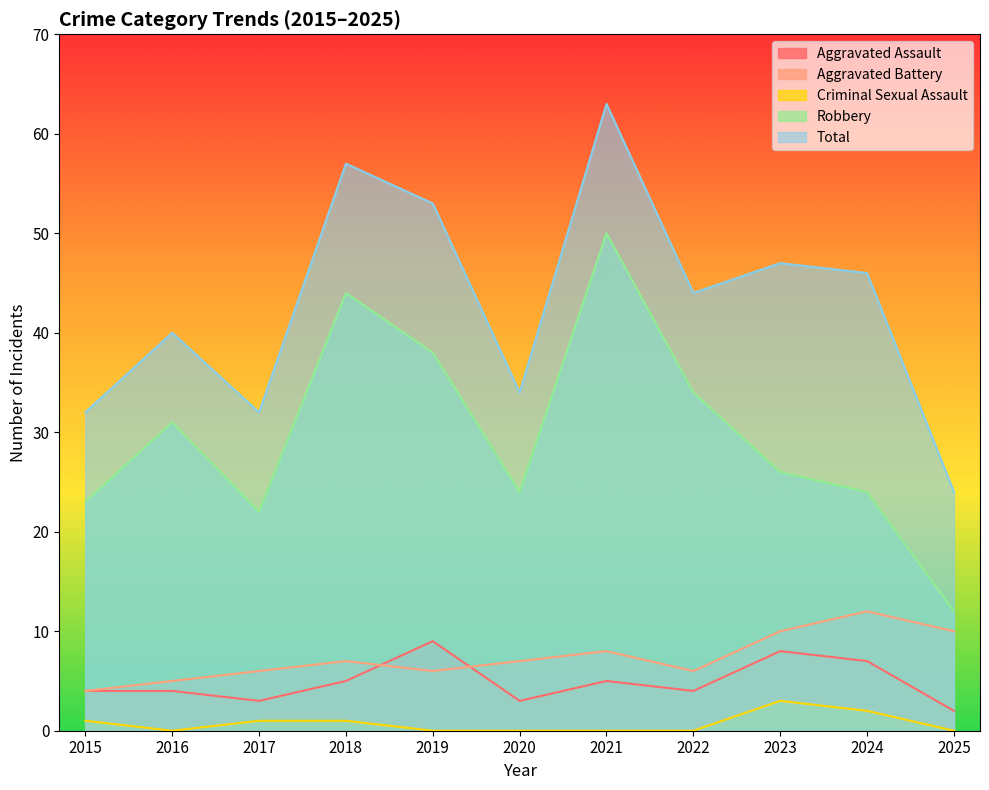

How many categories are shown in the chart?

11